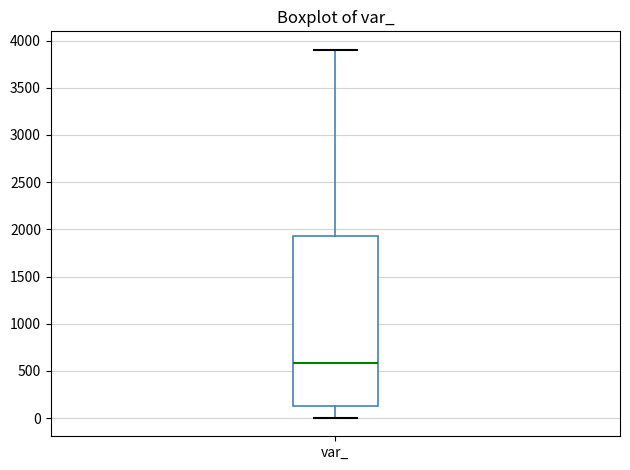

Where does the lower whisker of the box for var_ end on the y-axis? The values are not printed on the chart, so give them approximately, as read against the axis.

0